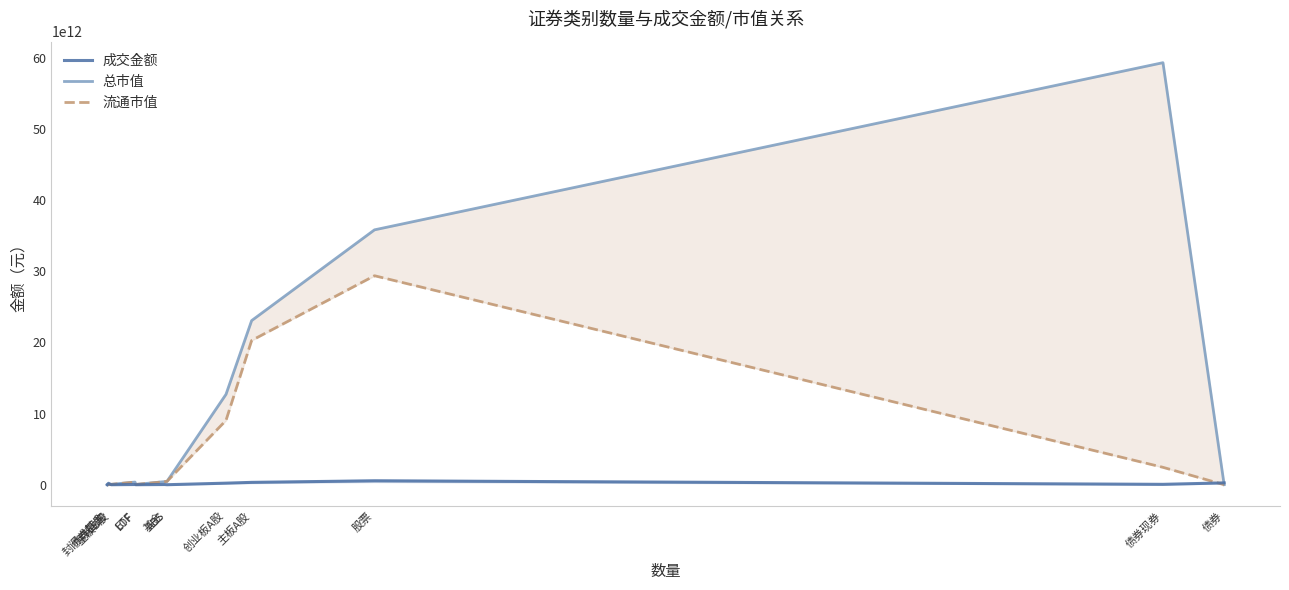

What is the sum of the 成交金额 values at 主板A股 and 主板B股?

331182547228.9